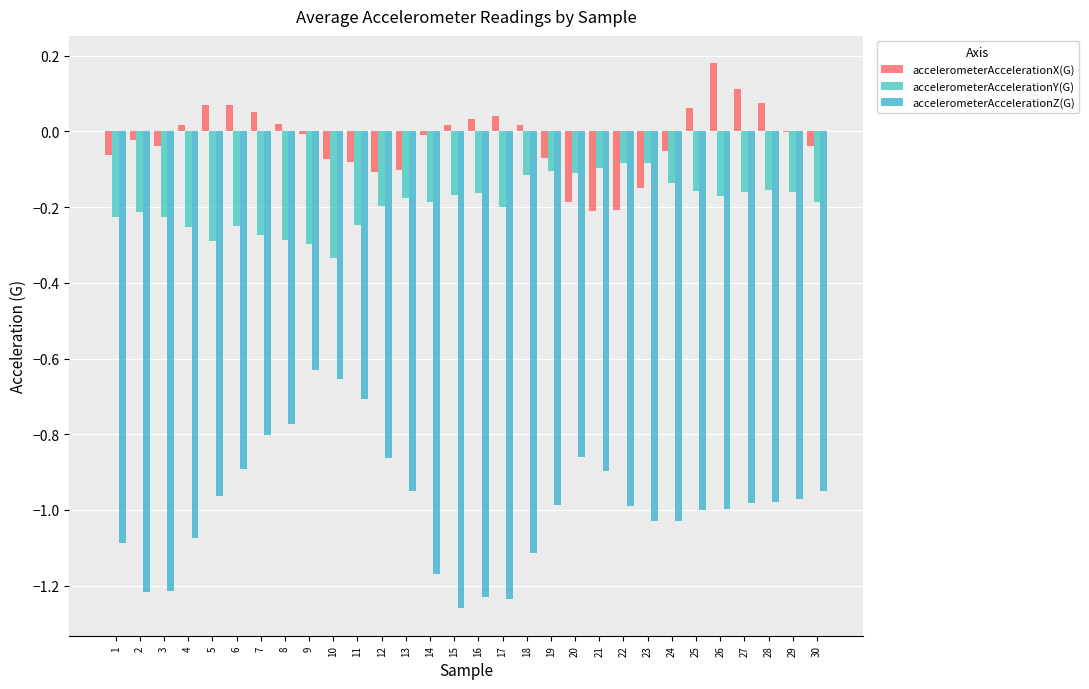

At which label does accelerometerAccelerationX(G) first exceed 0?

4